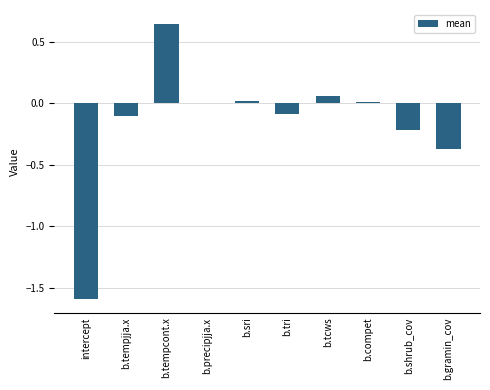

At which category does the chart reach its peak across all series?

b.tempcont.x